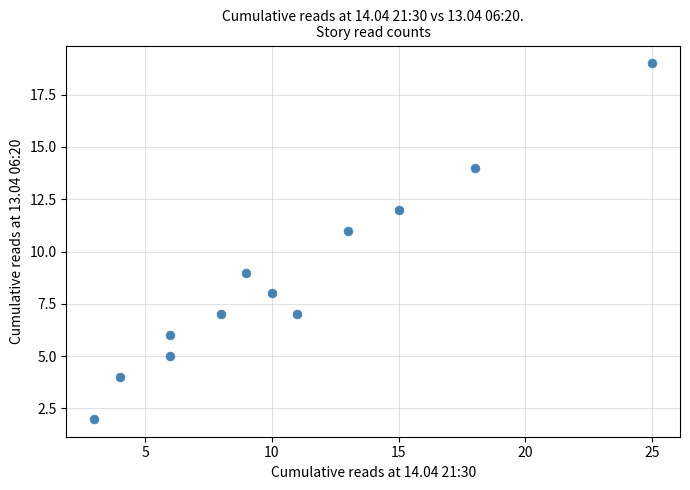

What is the range of Y values (max minus min)?

17